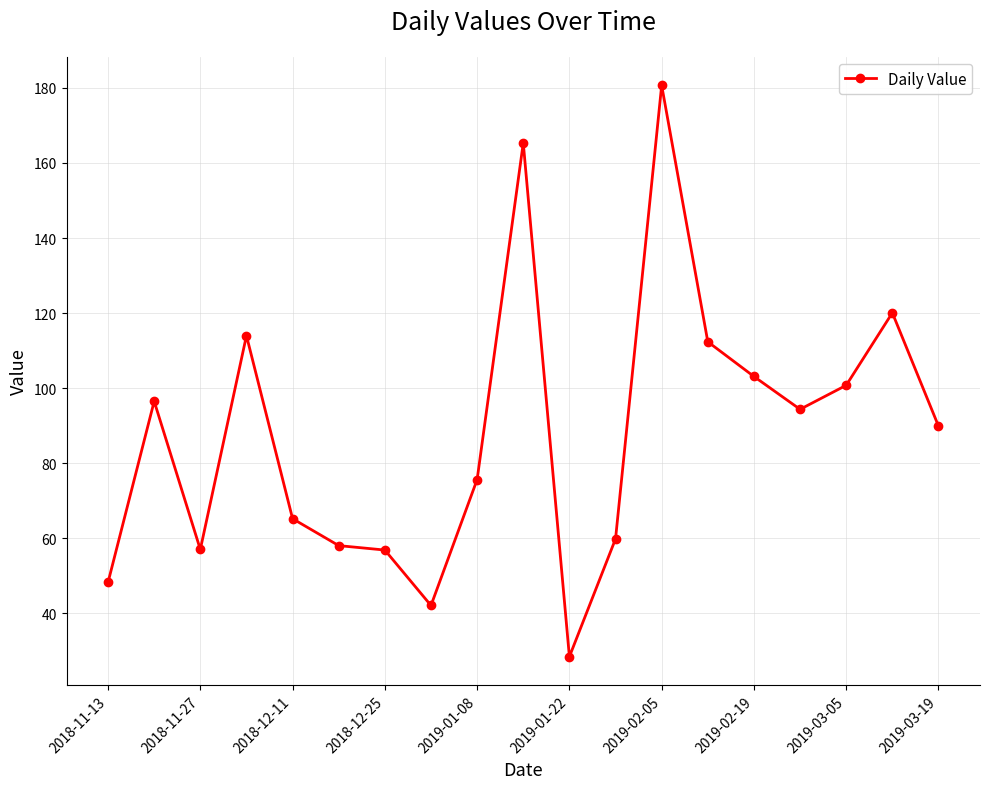

What is the maximum value shown in the chart?

180.7